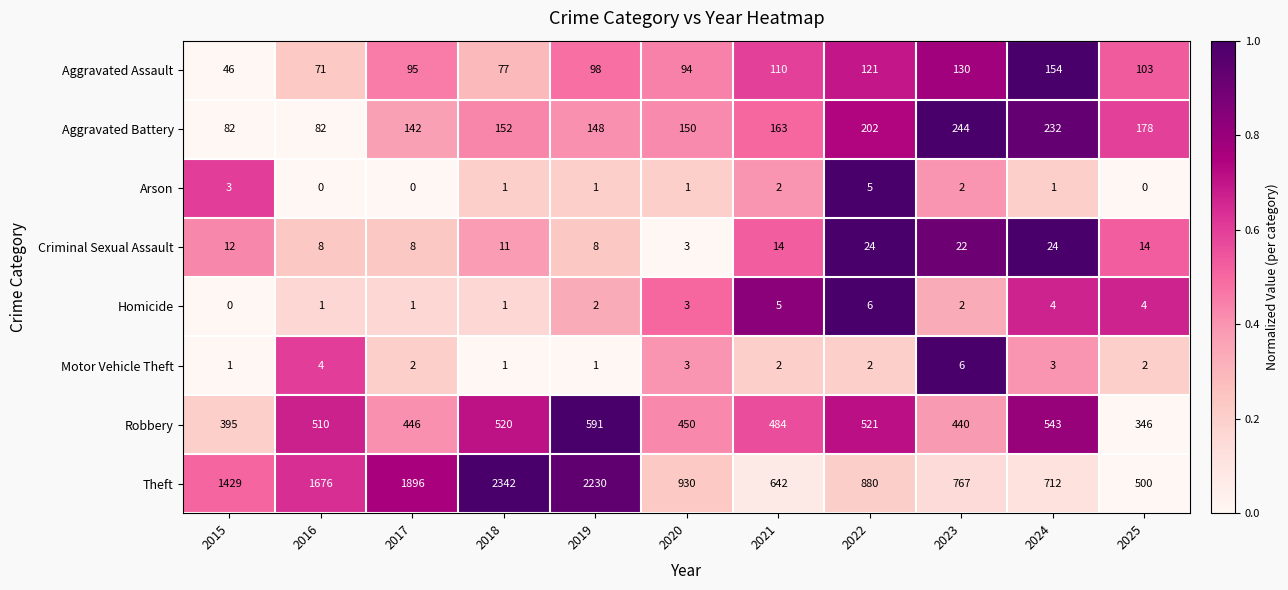

Is it true that Homicide equals 2 at 2019?

True